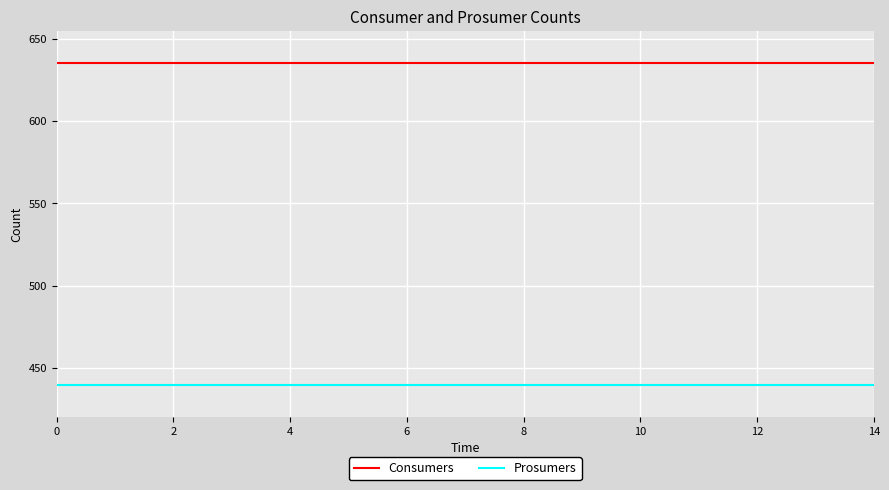

Does the chart display data point markers on the line(s)?

No